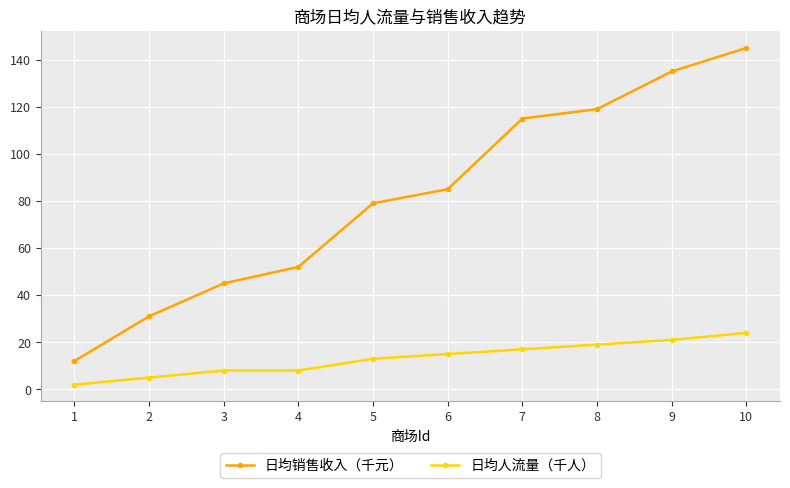

True or false: 日均人流量（千人） has a value of 2 at 3.

False